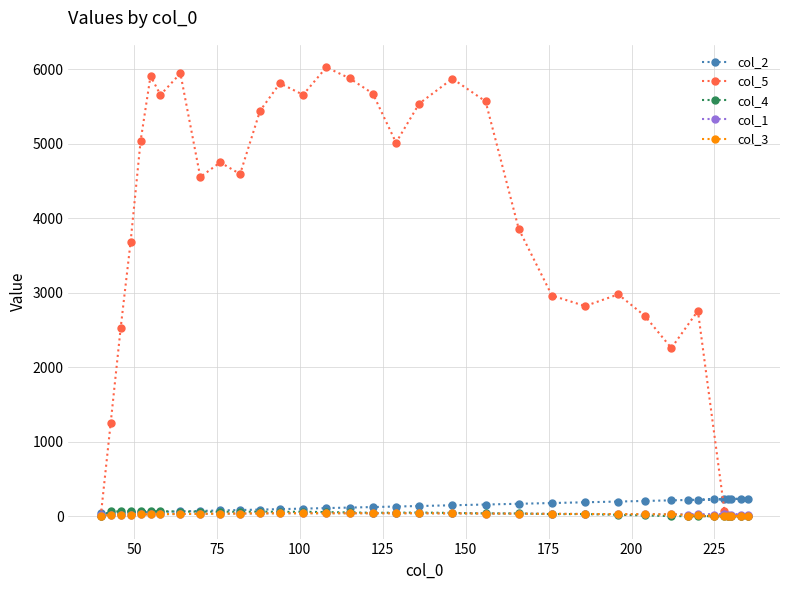

True or false: col_5 and col_3 intersect in this chart.

False